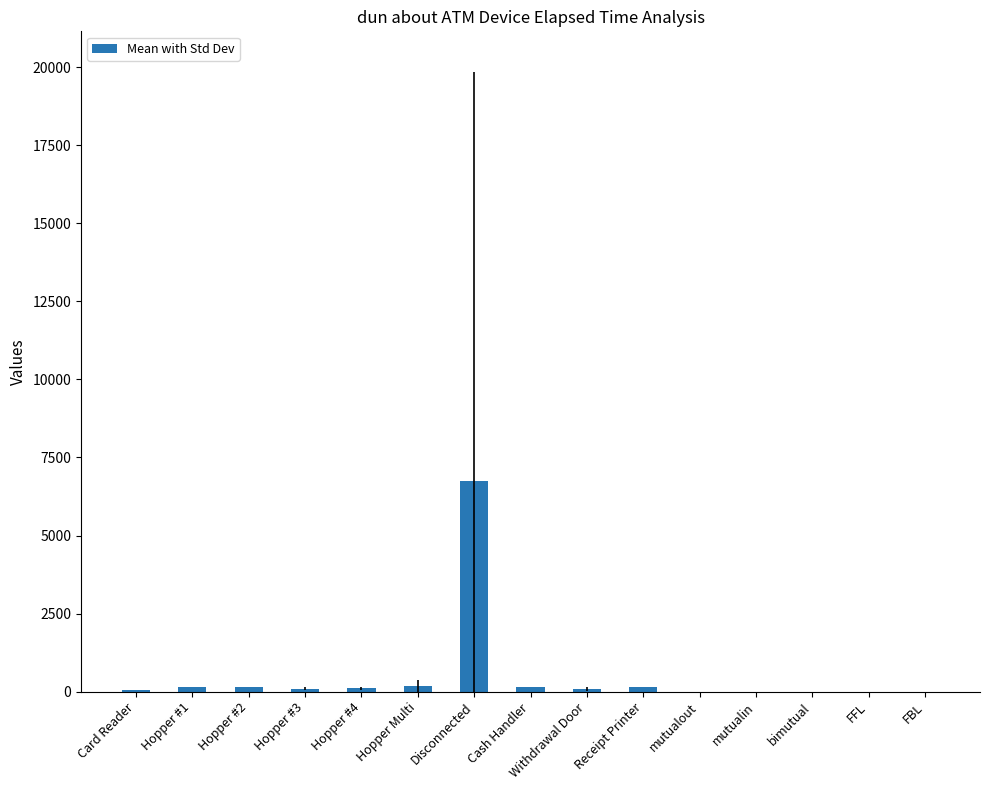

Is it true that the value at FBL is 0.0?

True